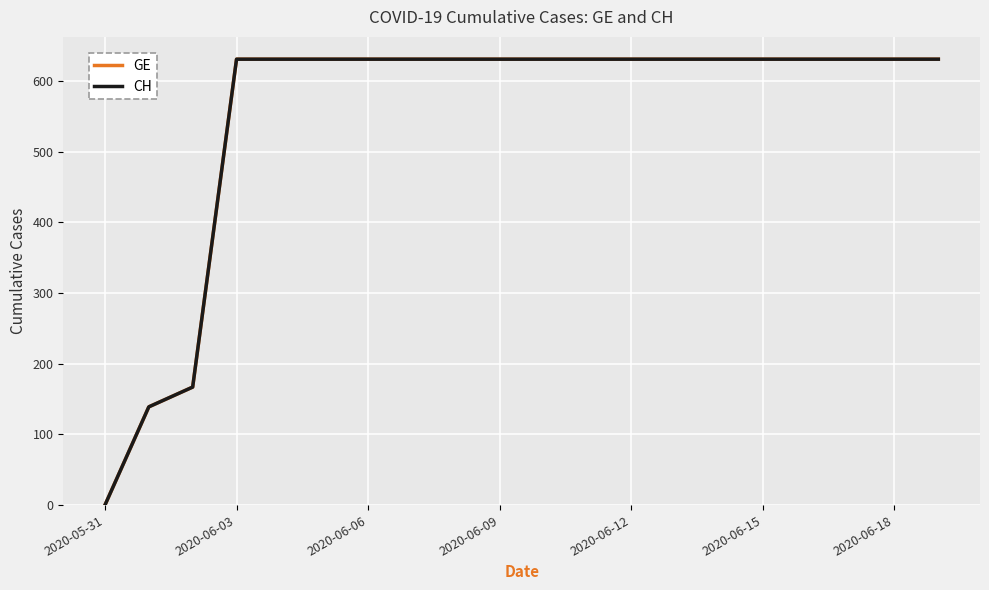

What is the average value of the GE series?

552